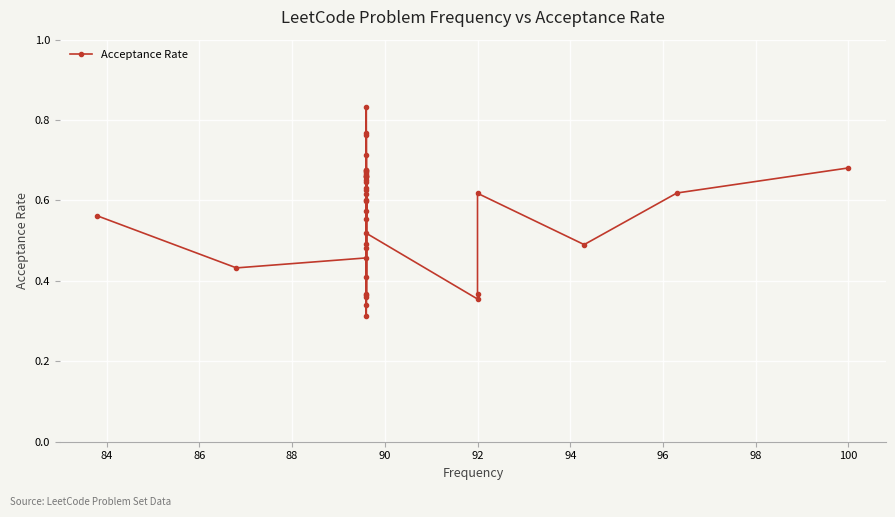

Reading left to right, transcribe all the data shown in this chart.

0.6	0.4	0.5	0.7	0.4	0.7	0.6	0.6	0.7	0.6	0.7	0.7	0.7	0.7	0.3	0.7	0.7	0.5	0.3	0.7	0.6	0.8	0.7	0.6	0.6	0.6	0.6	0.4	0.4	0.8	0.8	0.4	0.5	0.5	0.4	0.4	0.6	0.5	0.6	0.7